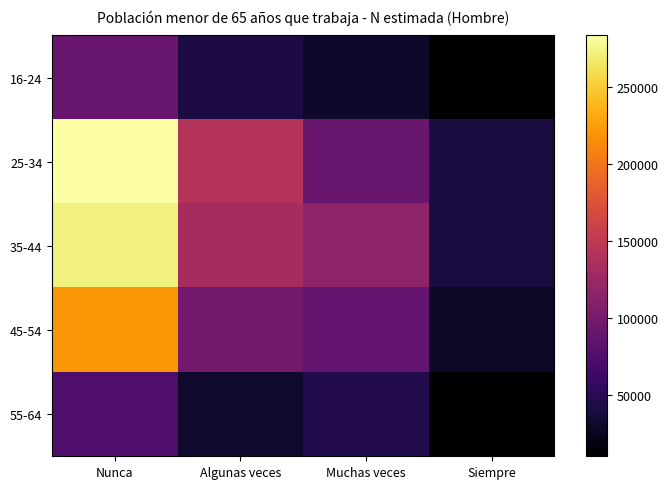

What is the total value across all series at Muchas veces?

374381